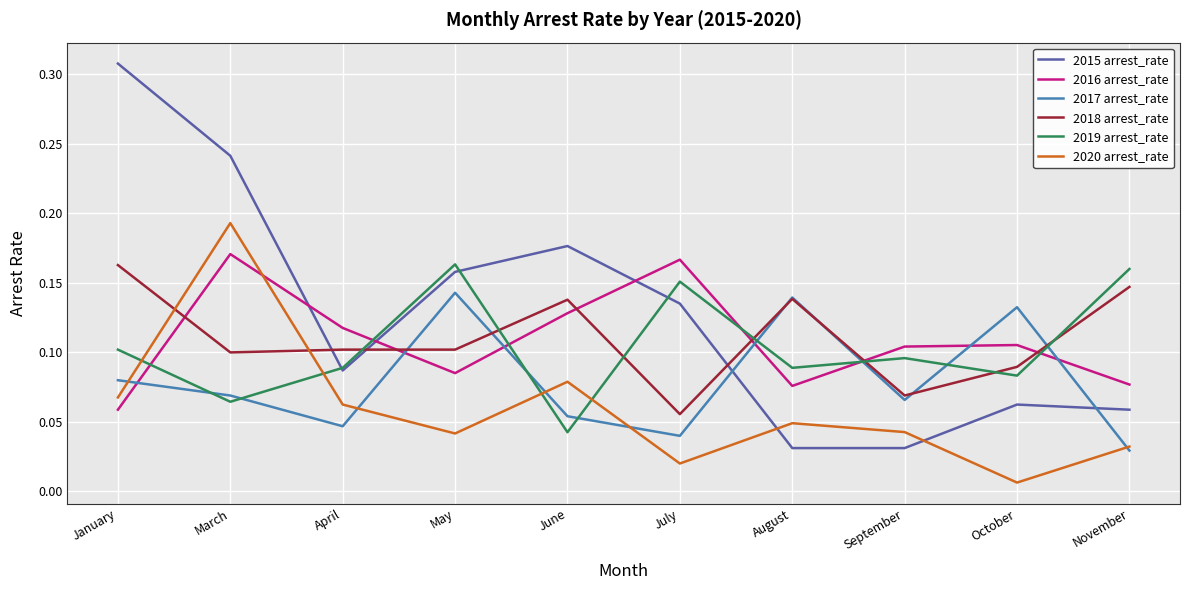

Which category has the highest value across all series?

January